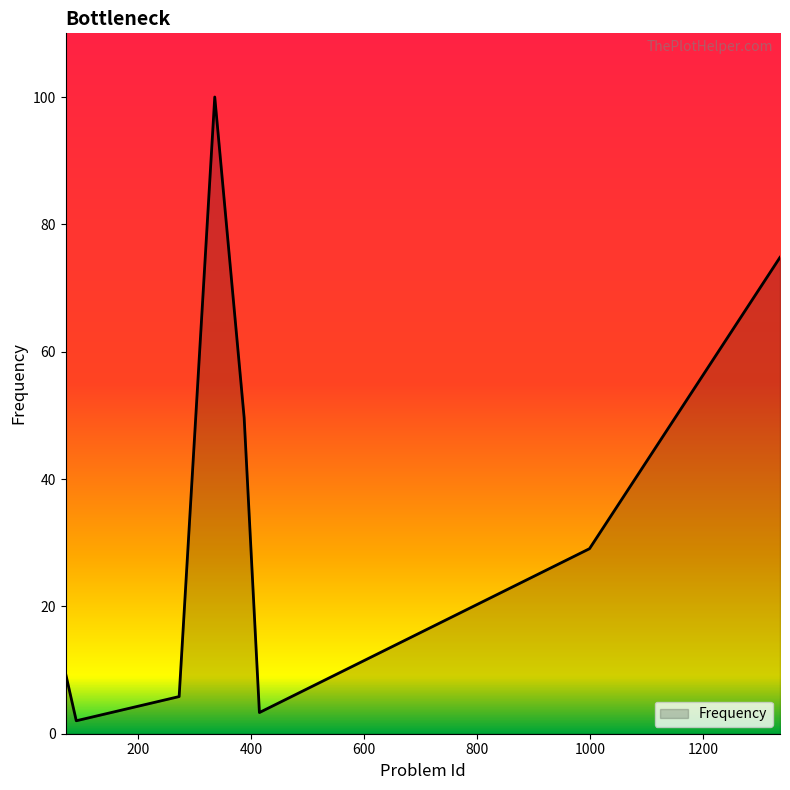

True or false: the data has more than 2 interior local peaks.

False